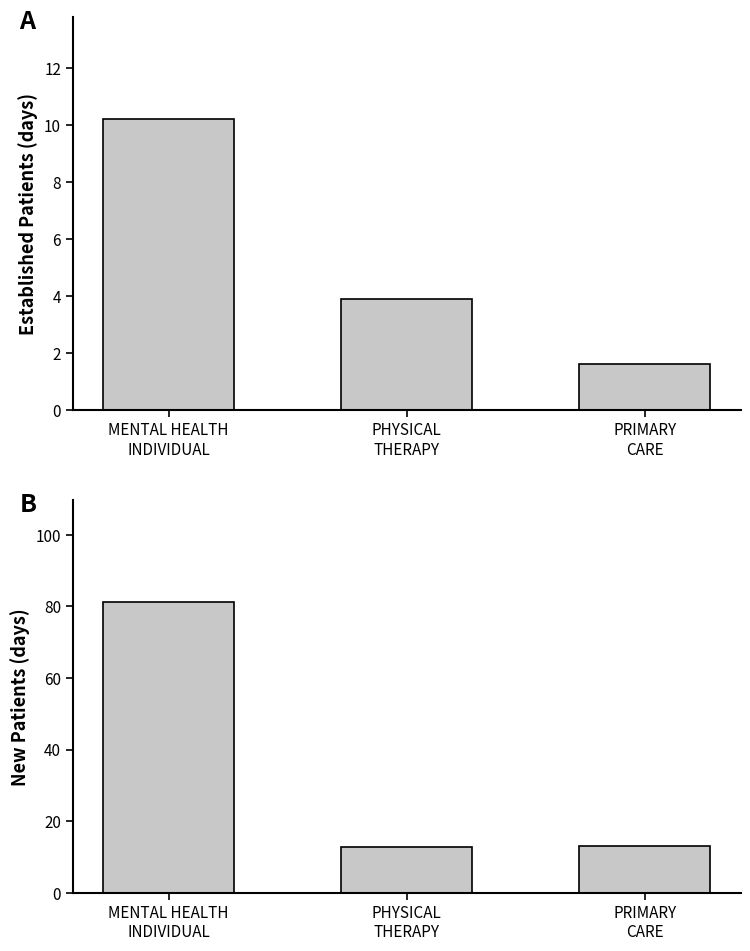

Reading right to left, what are all the values shown in this chart?

EstablishedPatients: PRIMARY
CARE=1.6	PHYSICAL
THERAPY=3.9	MENTAL HEALTH
INDIVIDUAL=10.2
NewPatients: PRIMARY
CARE=12.9	PHYSICAL
THERAPY=12.8	MENTAL HEALTH
INDIVIDUAL=81.3